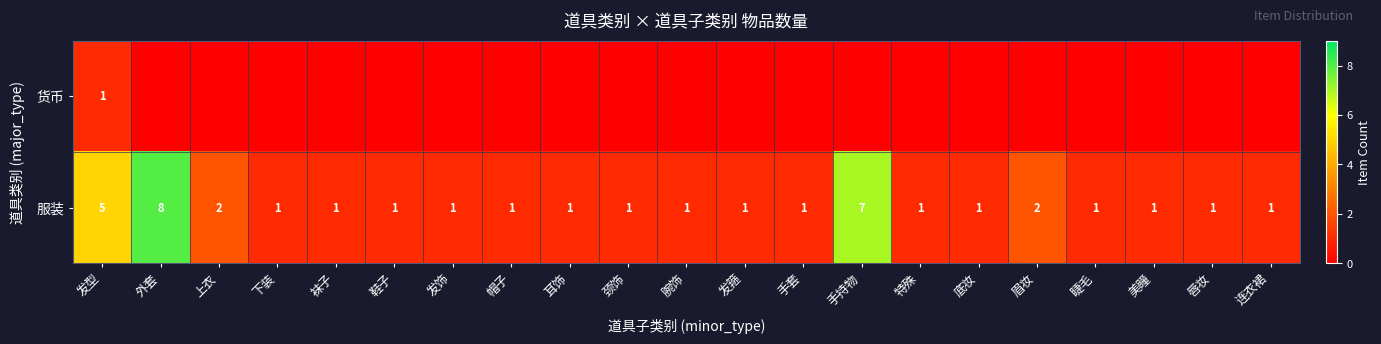

How many 服装 values are between 1 and 2?

18